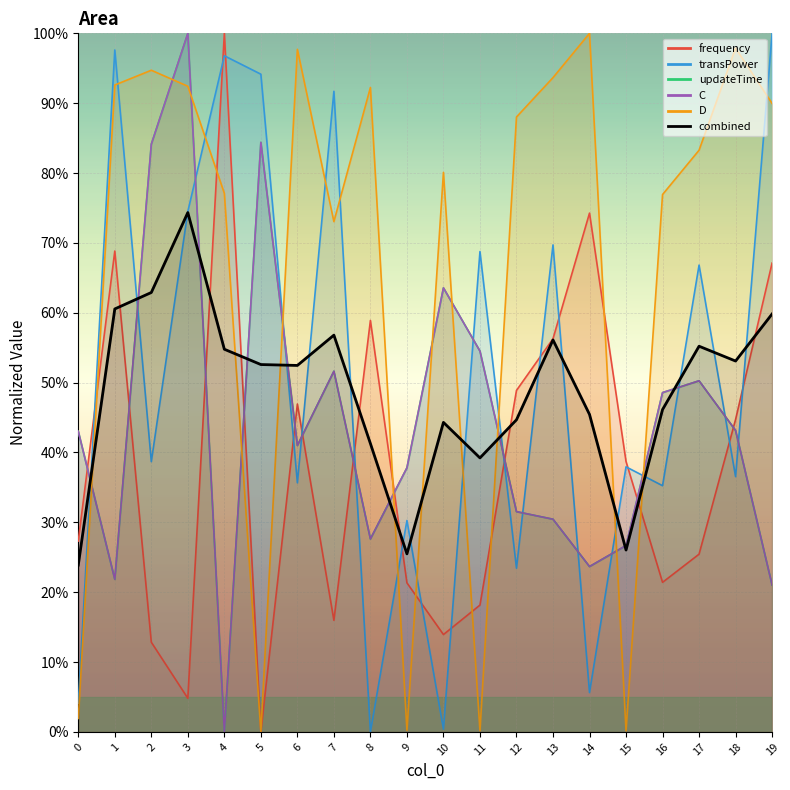

Reading right to left, extract all data points from this chart.

frequency: 19=0.7	18=0.4	17=0.3	16=0.2	15=0.4	14=0.7	13=0.6	12=0.5	11=0.2	10=0.1	9=0.2	8=0.6	7=0.2	6=0.5	5=0.0	4=1.0	3=0.0	2=0.1	1=0.7	0=0.3
transPower: 19=1.0	18=0.4	17=0.7	16=0.4	15=0.4	14=0.1	13=0.7	12=0.2	11=0.7	10=0.0	9=0.3	8=0.0	7=0.9	6=0.4	5=0.9	4=1.0	3=0.7	2=0.4	1=1.0	0=0.0
updateTime: 19=0.2	18=0.4	17=0.5	16=0.5	15=0.3	14=0.2	13=0.3	12=0.3	11=0.5	10=0.6	9=0.4	8=0.3	7=0.5	6=0.4	5=0.8	4=0.0	3=1.0	2=0.8	1=0.2	0=0.4
C: 19=0.2	18=0.4	17=0.5	16=0.5	15=0.3	14=0.2	13=0.3	12=0.3	11=0.5	10=0.6	9=0.4	8=0.3	7=0.5	6=0.4	5=0.8	4=0.0	3=1.0	2=0.8	1=0.2	0=0.4
D: 19=0.9	18=1.0	17=0.8	16=0.8	15=0.0	14=1.0	13=0.9	12=0.9	11=0.0	10=0.8	9=0.0	8=0.9	7=0.7	6=1.0	5=0.0	4=0.8	3=0.9	2=0.9	1=0.9	0=0.0